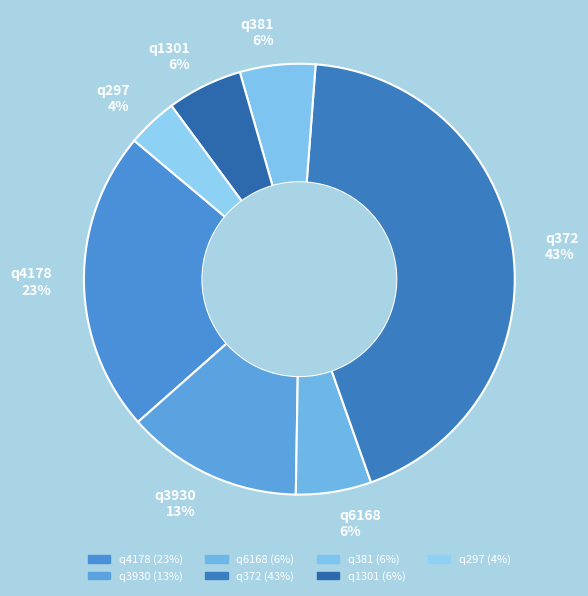

Is it true that q6168 6% is 1% of the pie?

False